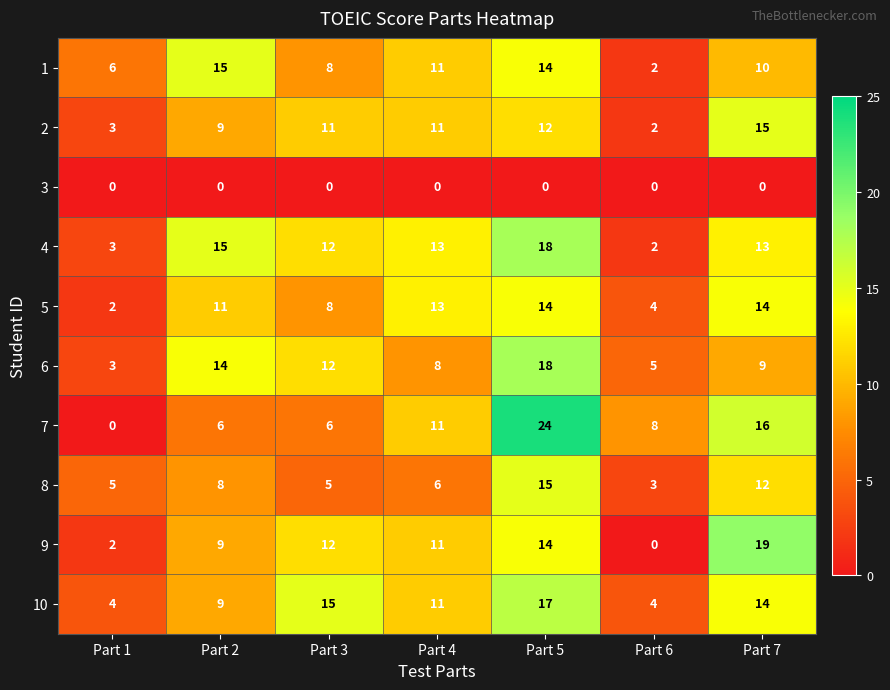

The value of 2 at Part 6 is 1. True or false?

False